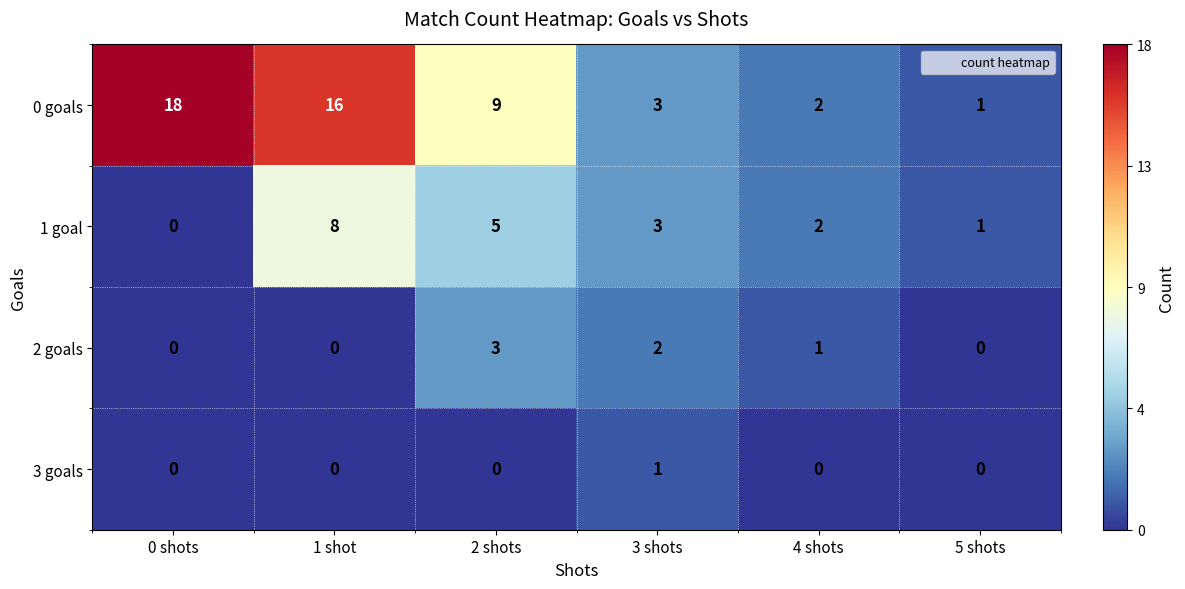

Rank the series by their maximum value, from highest to lowest.

0 goals, 1 goal, 2 goals, 3 goals